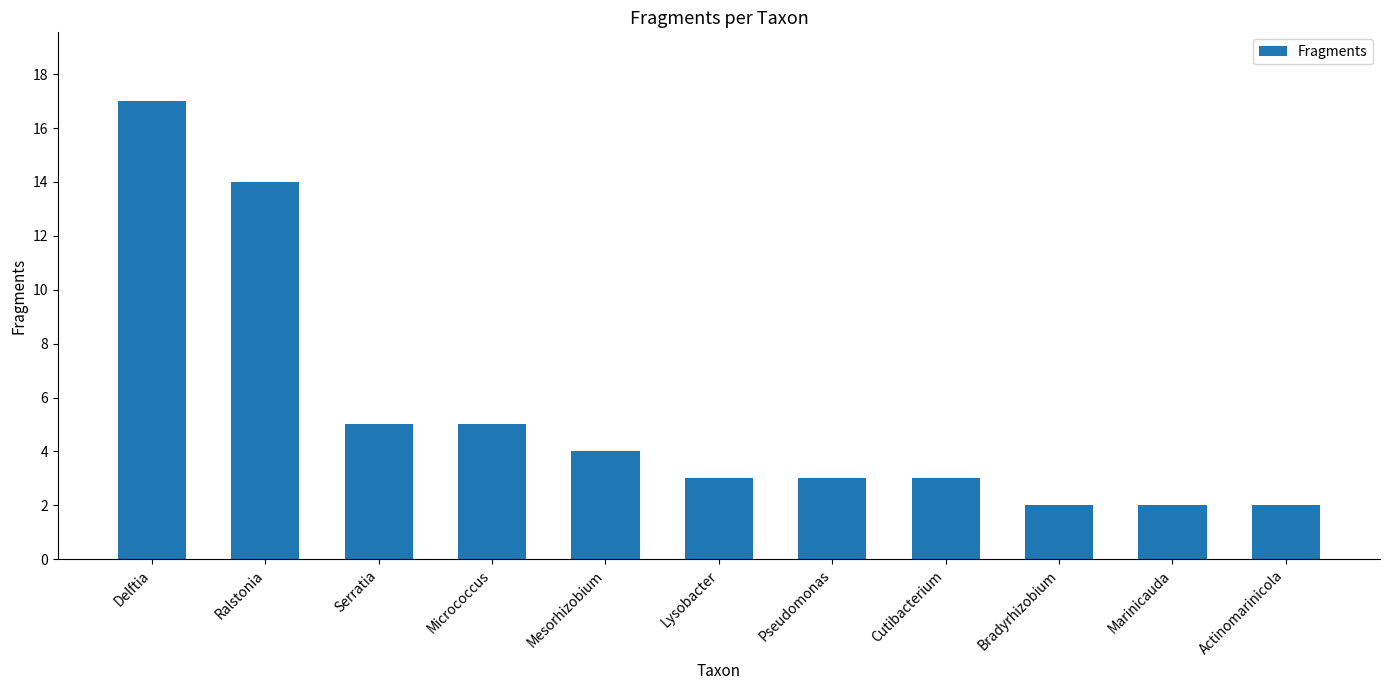

What is the change in value from Serratia to Marinicauda?

-3